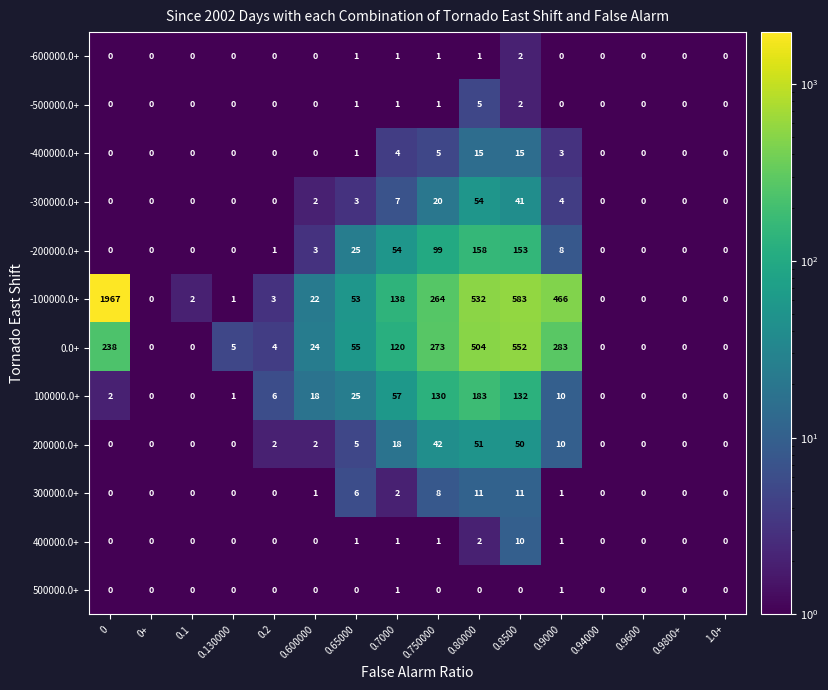

Rank the series by their maximum value, from lowest to highest.

500000.0+, -600000.0+, -500000.0+, 400000.0+, 300000.0+, -400000.0+, 200000.0+, -300000.0+, -200000.0+, 100000.0+, 0.0+, -100000.0+